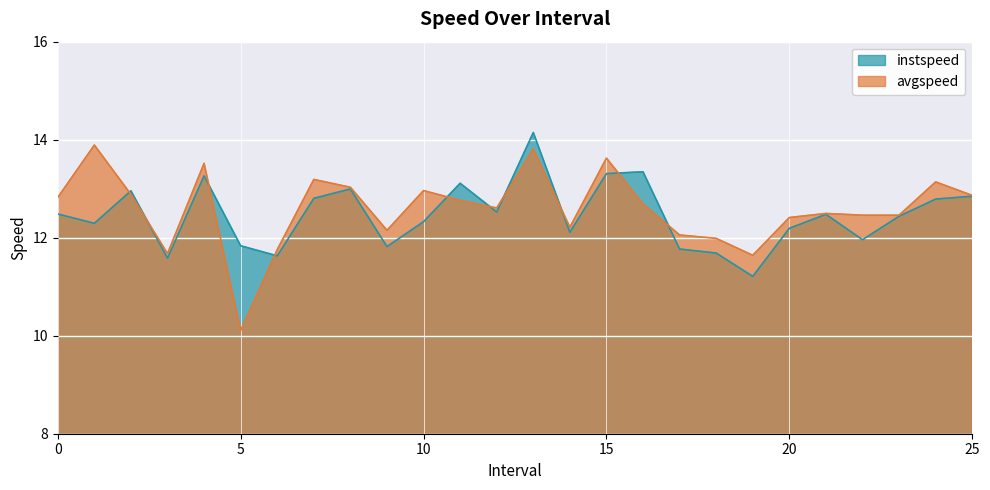

True or false: instspeed has a value of 12.5 at 21.

True